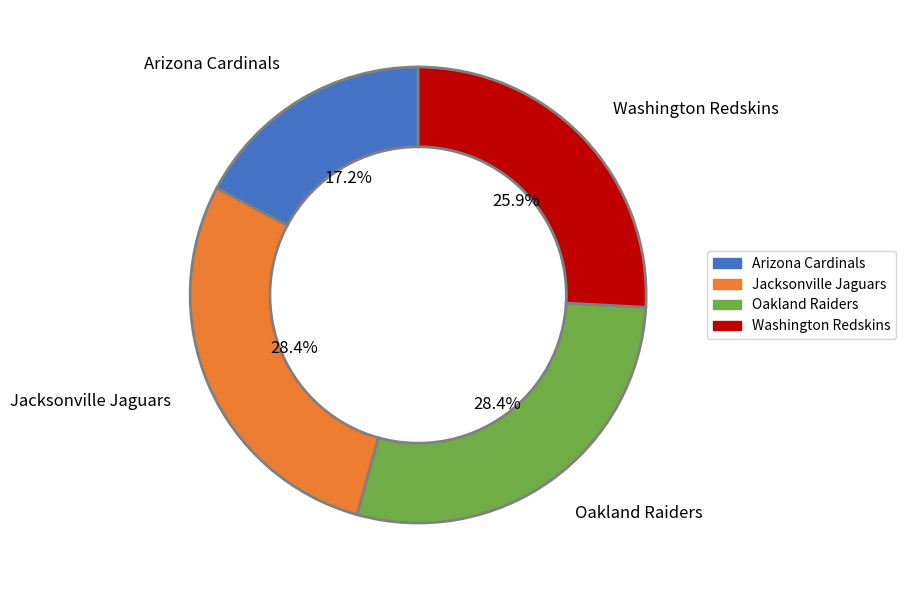

Which slice is the smallest?

Arizona Cardinals